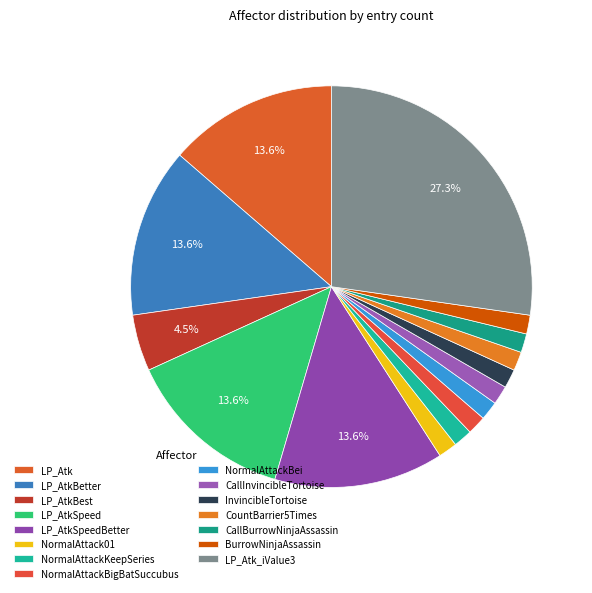

How many segments does this pie chart have?

15